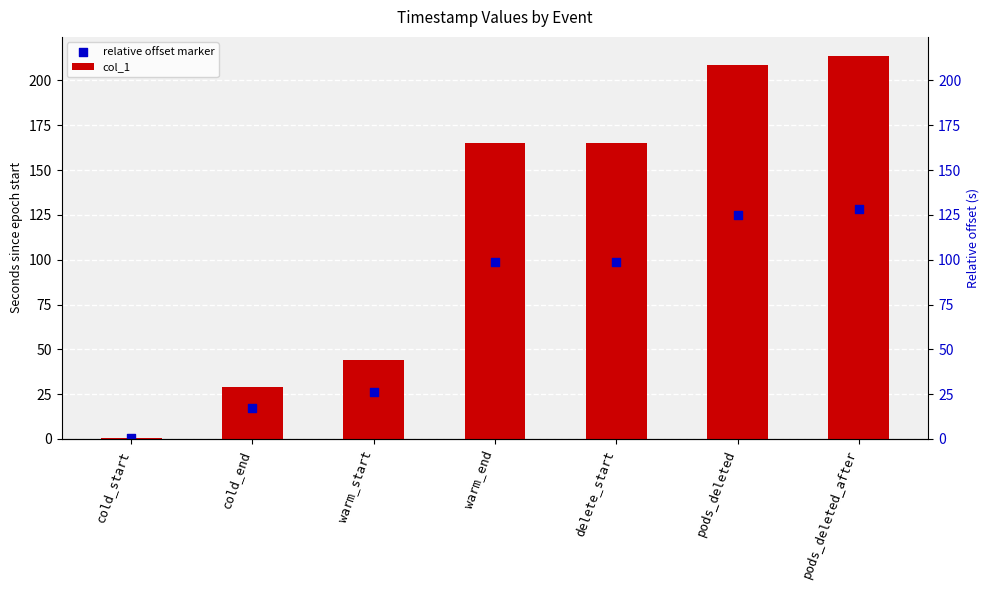

What are all the series names shown in the legend?

col_1, relative offset marker